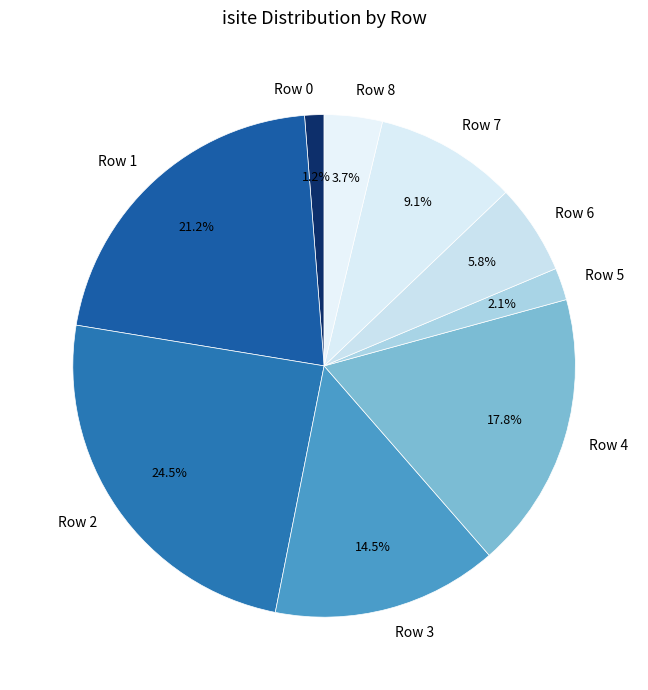

Approximately how many times larger is the value at Row 8 compared to Row 7?

0.4